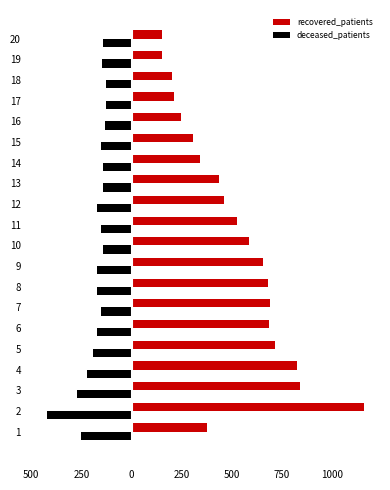

Reading left to right, what are all the values shown in this chart?

recovered_patients: 374	1159	838	825	717	687	691	682	656	584	523	458	434	342	306	248	211	202	152	149
deceased_patients: -252	-424	-273	-221	-191	-172	-151	-175	-173	-145	-151	-173	-145	-144	-155	-133	-126	-127	-149	-141